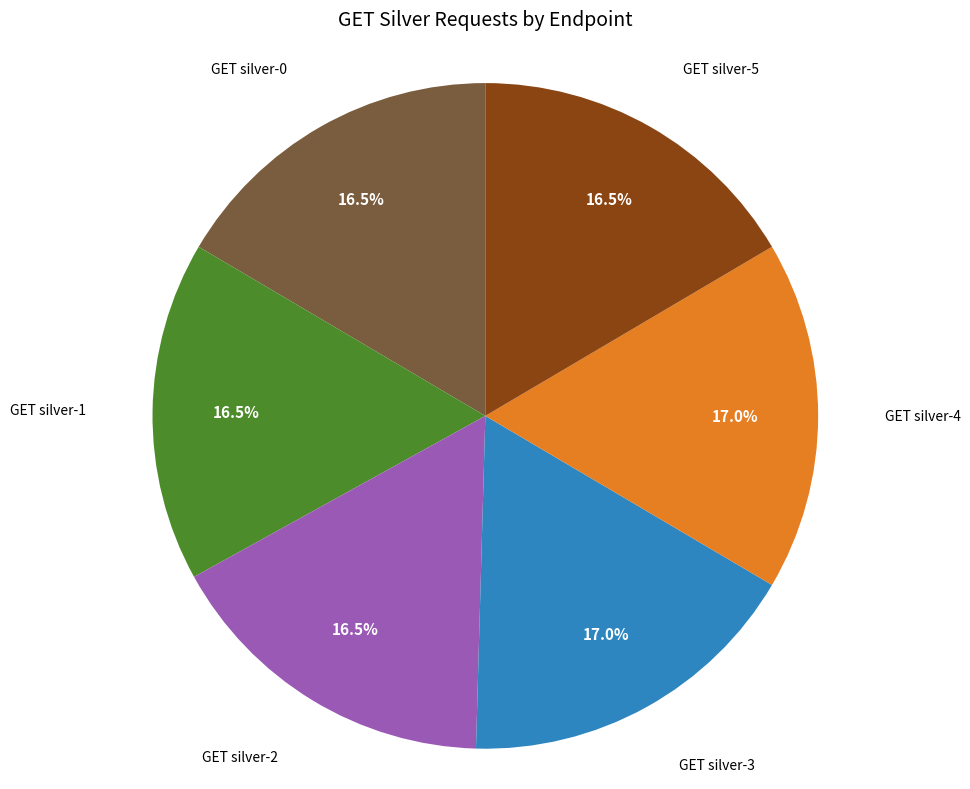

Is there any slice that represents more than half of the pie?

No